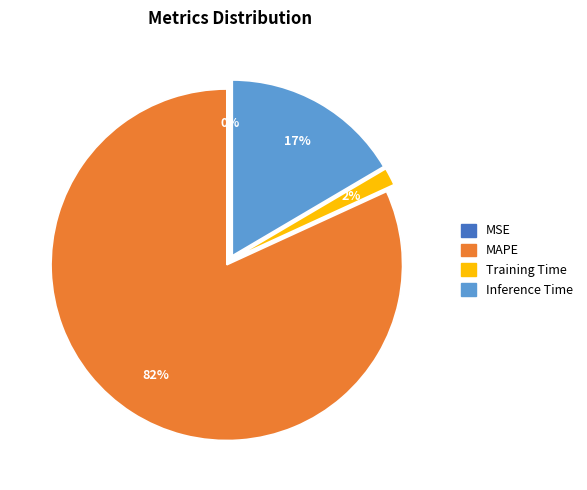

To the nearest percent, what is the average slice percentage?

25%